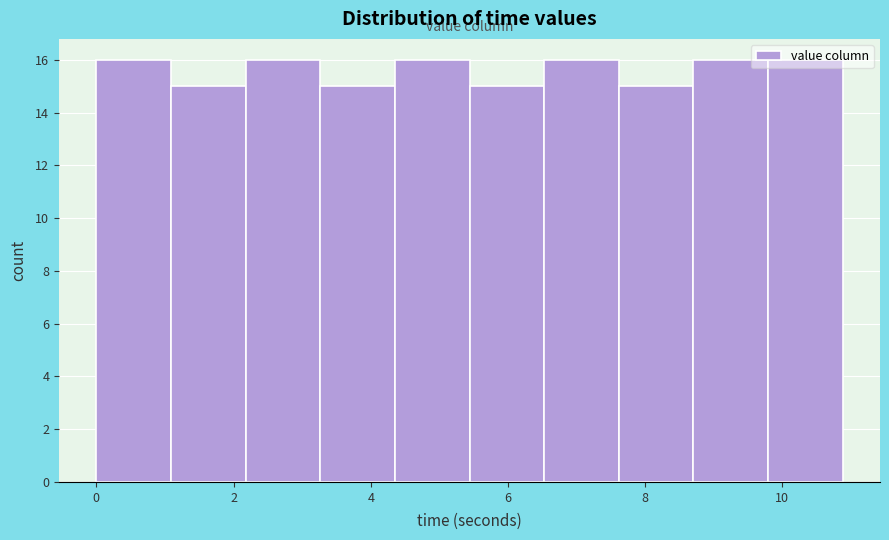

What is the height of the bar covering 3.2 to 4.4 on the x-axis? Neither the bar edges nor the heights are printed on the chart, so give them approximately, as read against the axes.

15